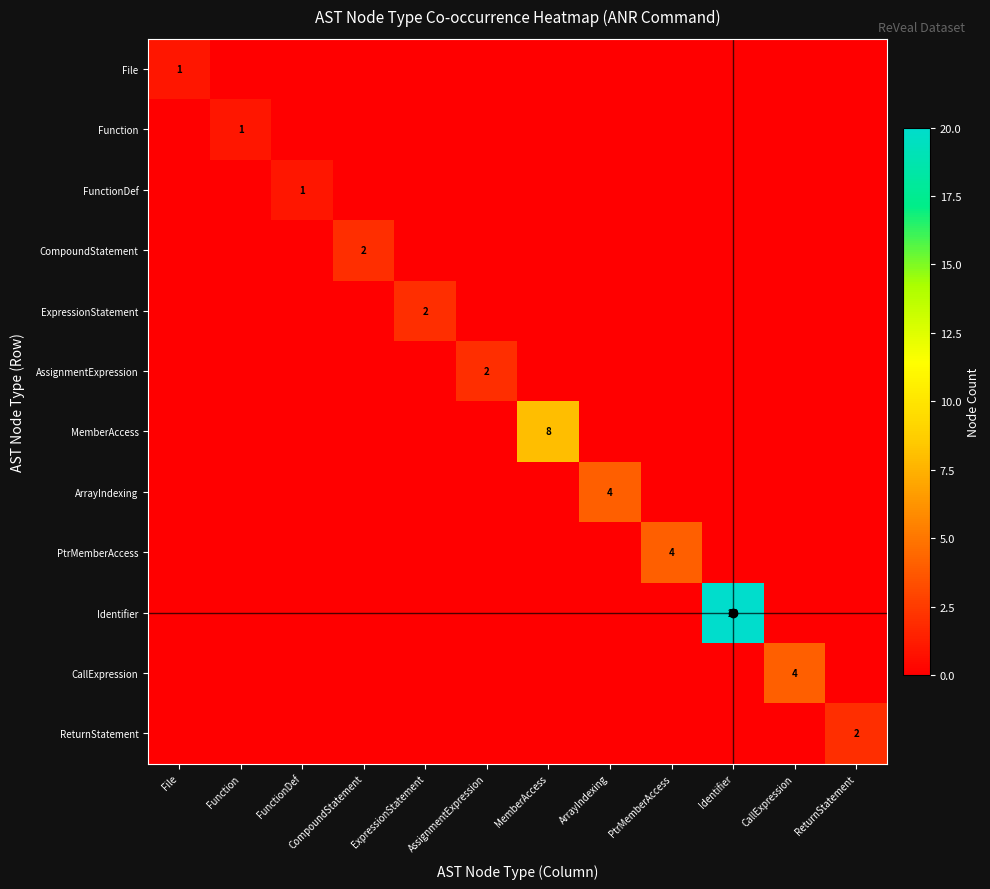

Which category has the highest value in the MemberAccess series?

MemberAccess